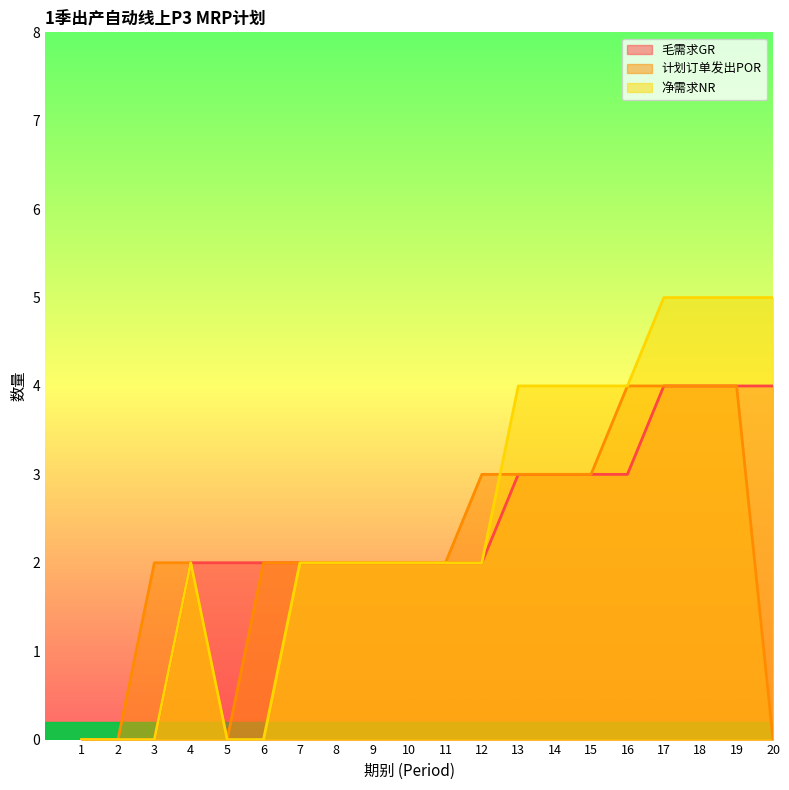

Reading left to right, list all the values displayed in this chart.

毛需求GR: 0	0	0	2	2	2	2	2	2	2	2	2	3	3	3	3	4	4	4	4
计划订单发出POR: 0	0	2	2	0	2	2	2	2	2	2	3	3	3	3	4	4	4	4	0
净需求NR: 0	0	0	2	0	0	2	2	2	2	2	2	4	4	4	4	5	5	5	5